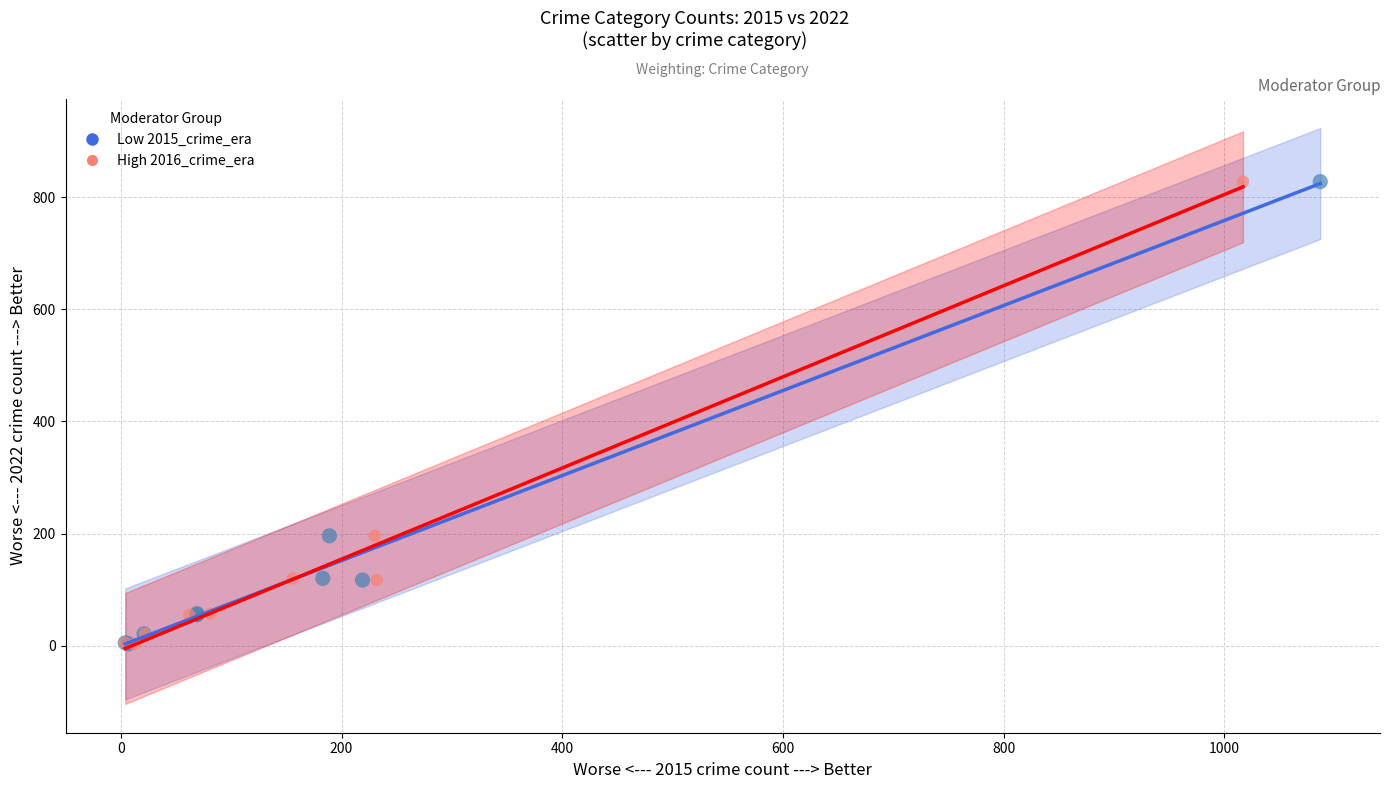

What are all the series names shown in the legend?

Low 2015_crime_era, High 2016_crime_era